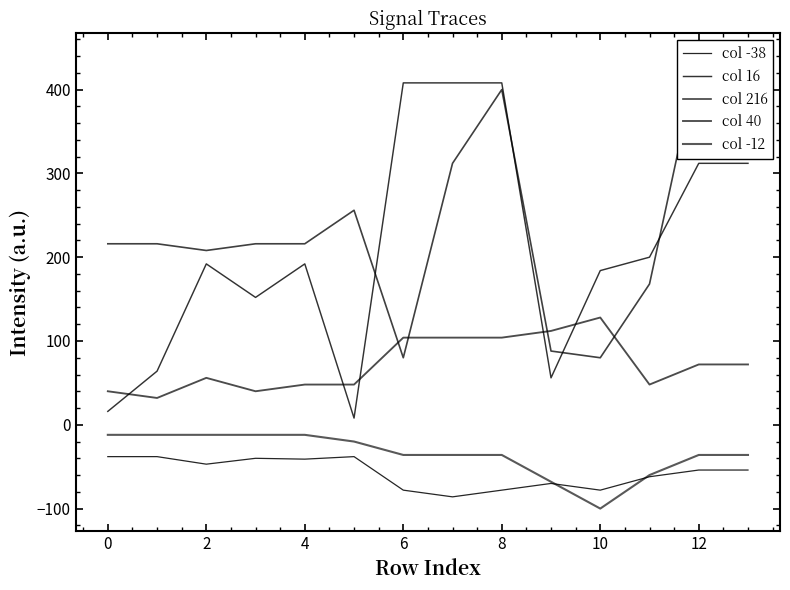

What is the spread (max minus min) of values at 11?

262